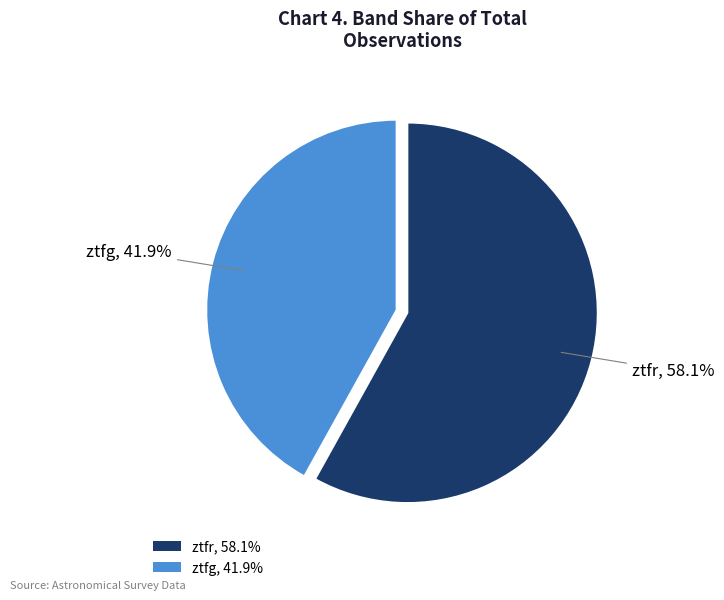

Is ztfg the majority of the pie?

No